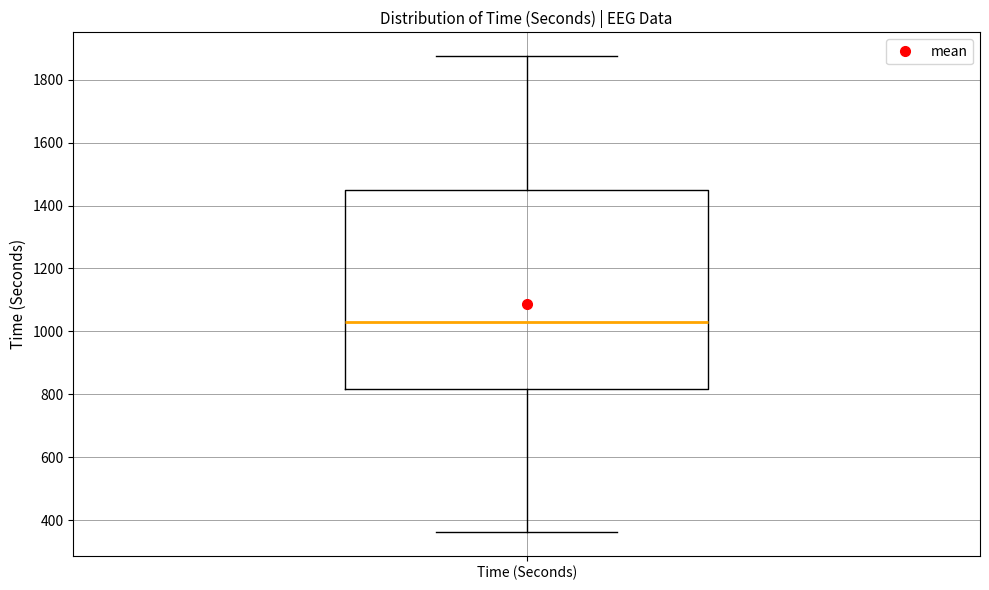

Where does the lower whisker of the box for Time (Seconds) end on the y-axis? The values are not printed on the chart, so give them approximately, as read against the axis.

360